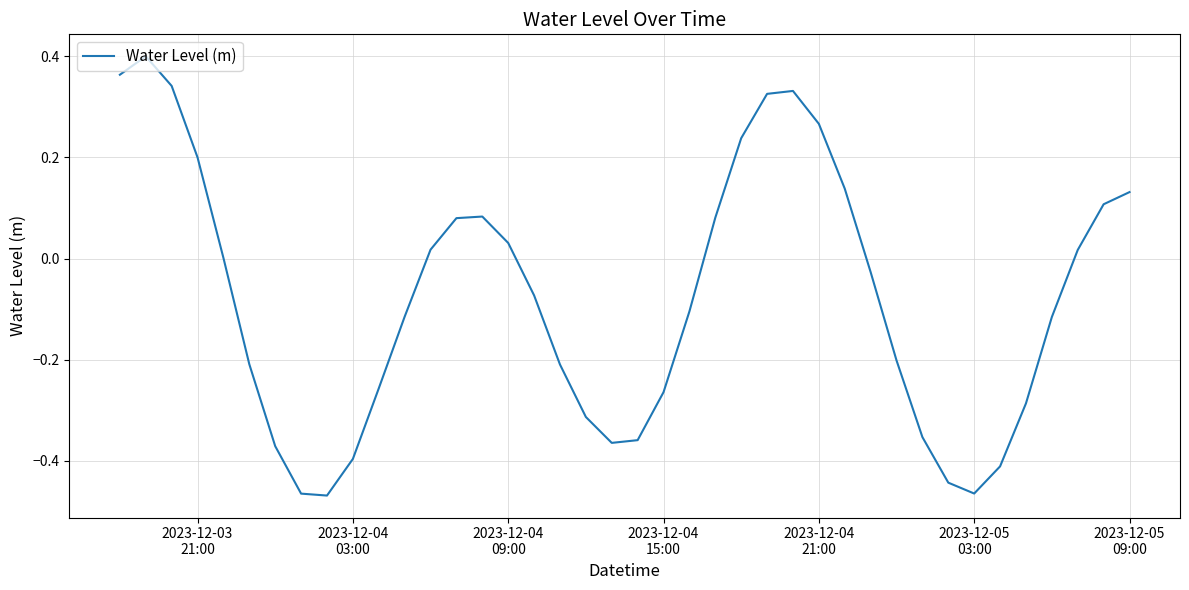

What is the difference between the maximum and minimum values?

0.9